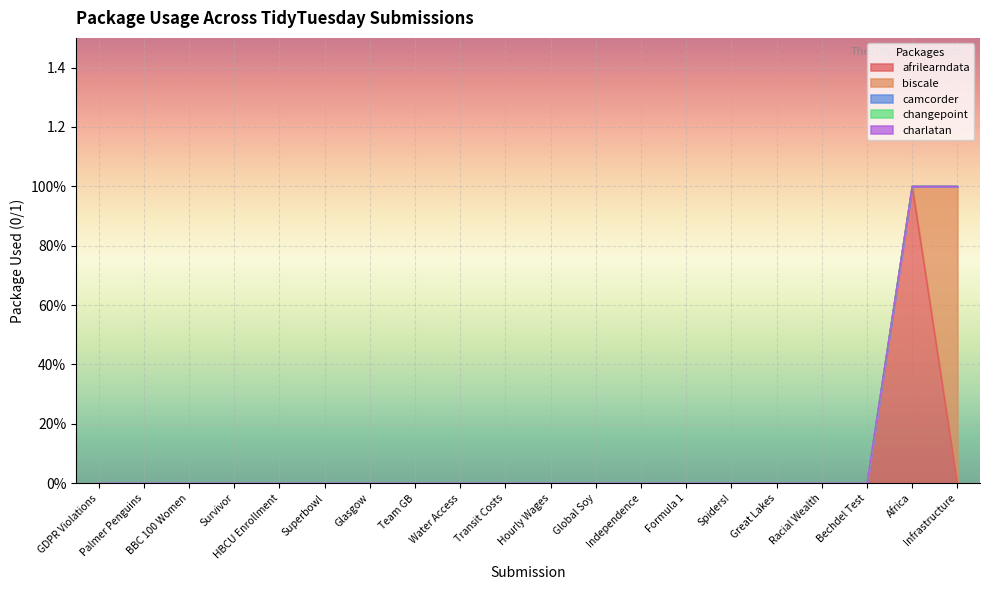

How many lines are shown in the chart?

5